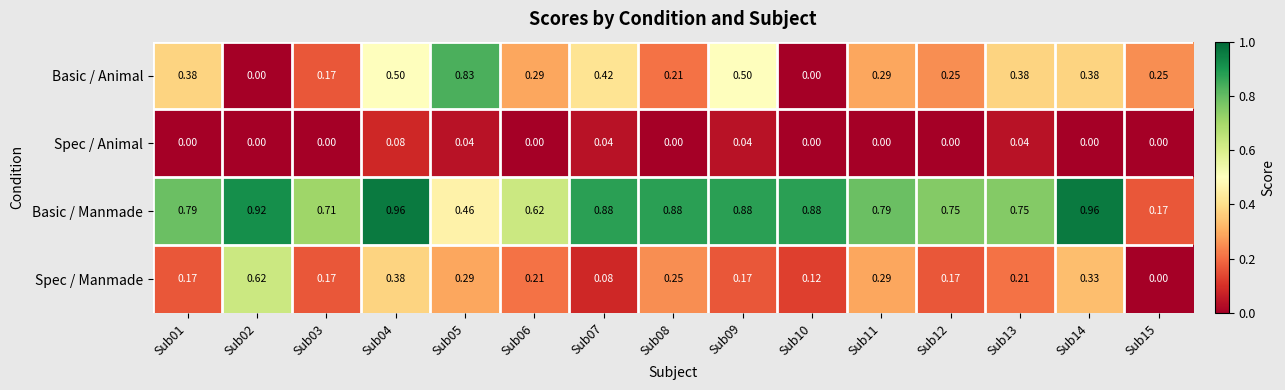

At which category is the sum across all series the highest?

Sub04